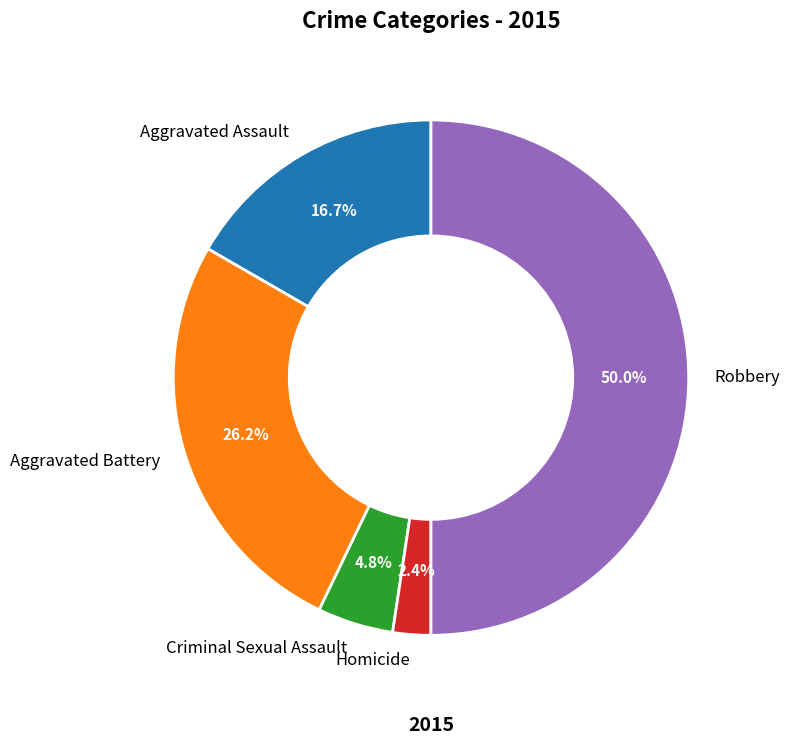

How many segments does this pie chart have?

5